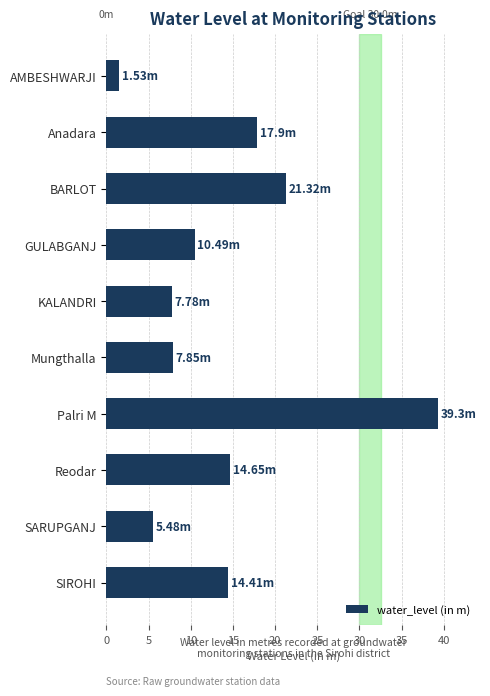

What is the label of the 6th bar from the top?

Mungthalla